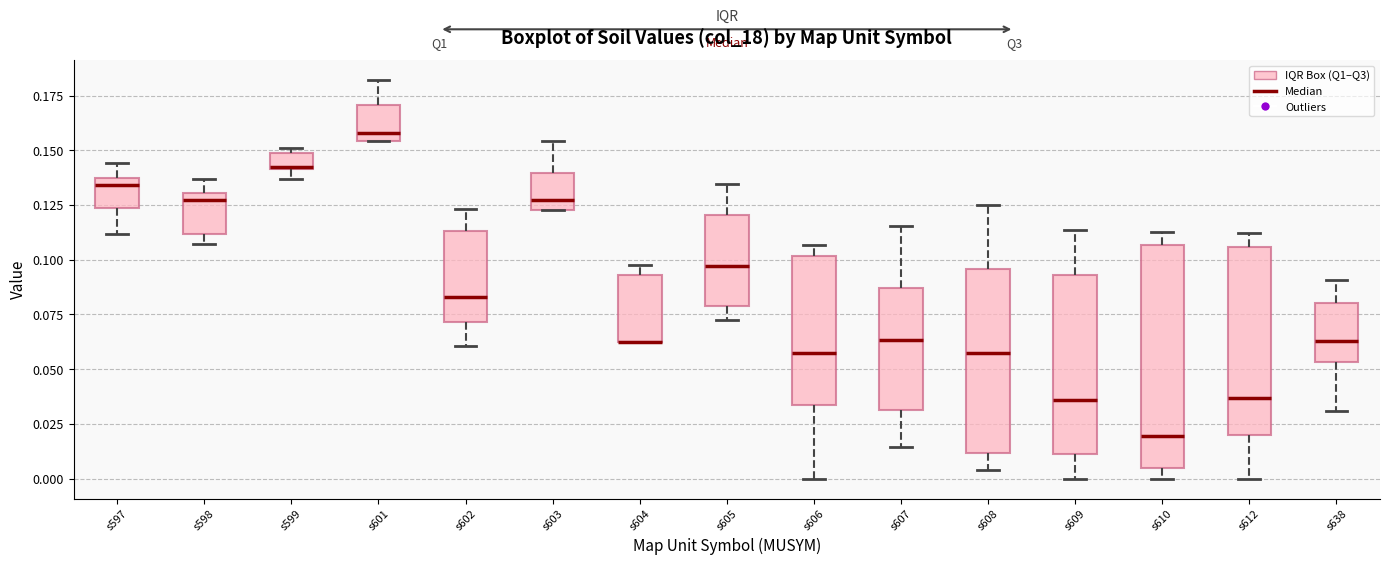

Which box is the tallest, from its lower edge to its upper edge?

s610